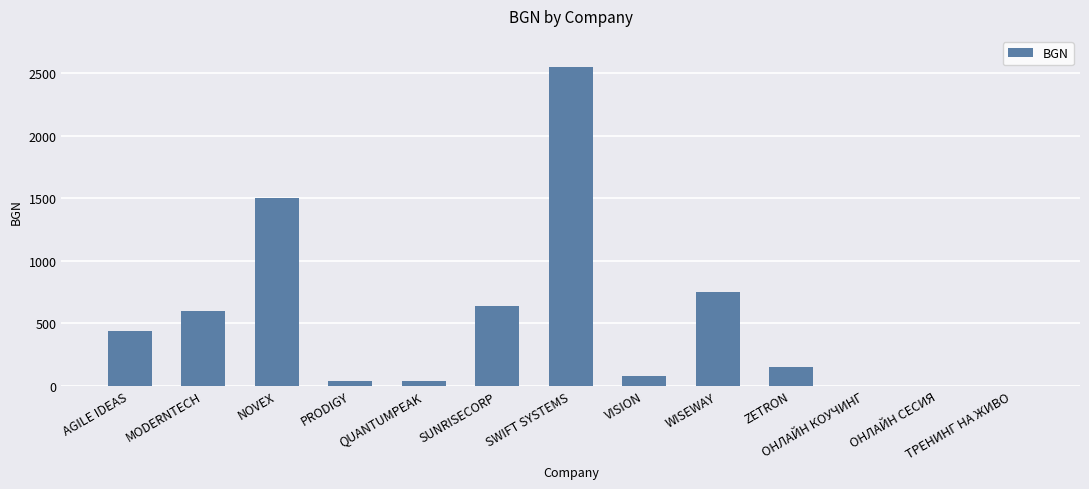

What is the sum of the values at NOVEX and ОНЛАЙН СЕСИЯ?

1500